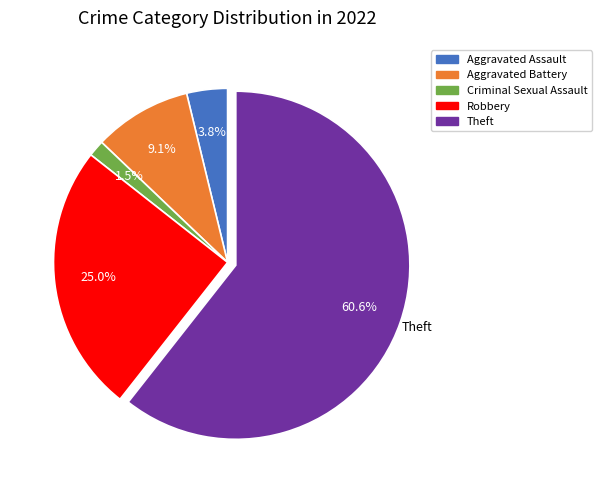

Count the number of slices in the pie.

5